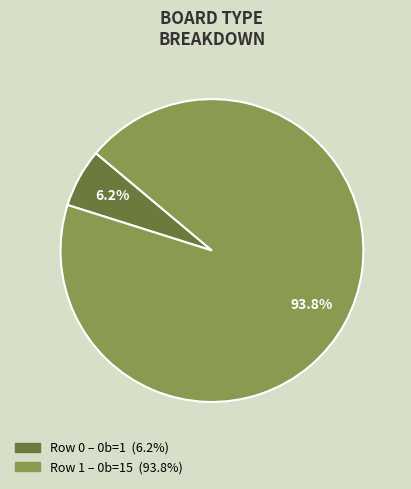

Does any single category account for the majority?

Yes